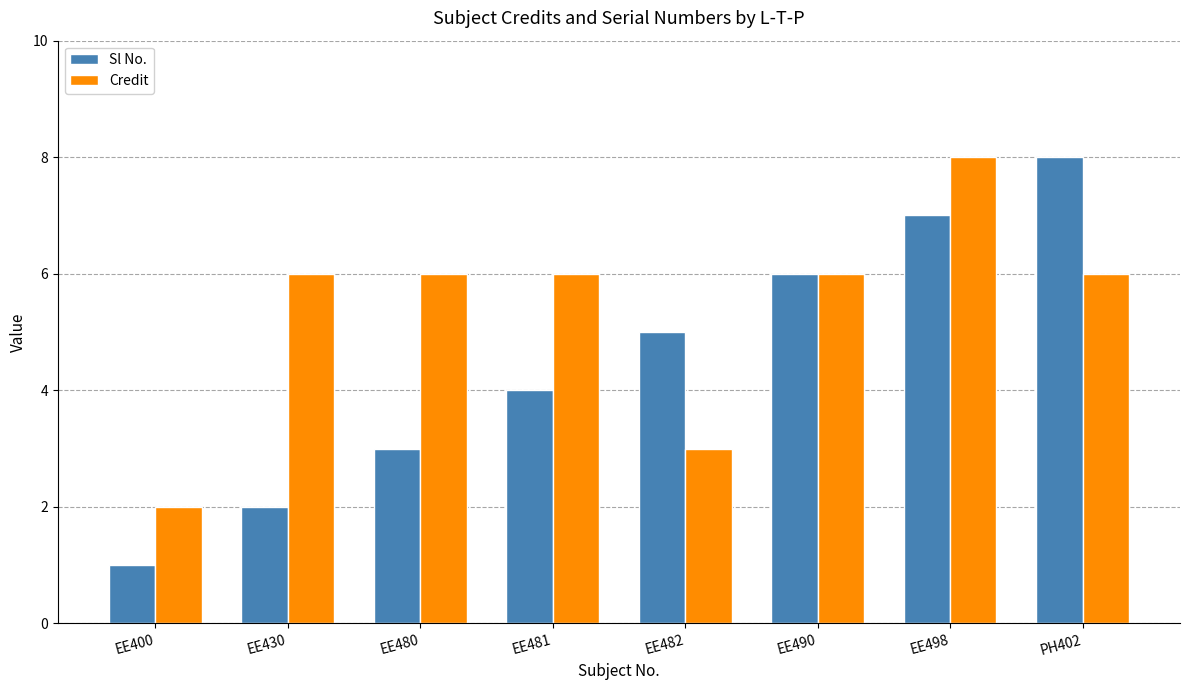

What is the difference between the second highest and second lowest values in the Sl No. series?

5